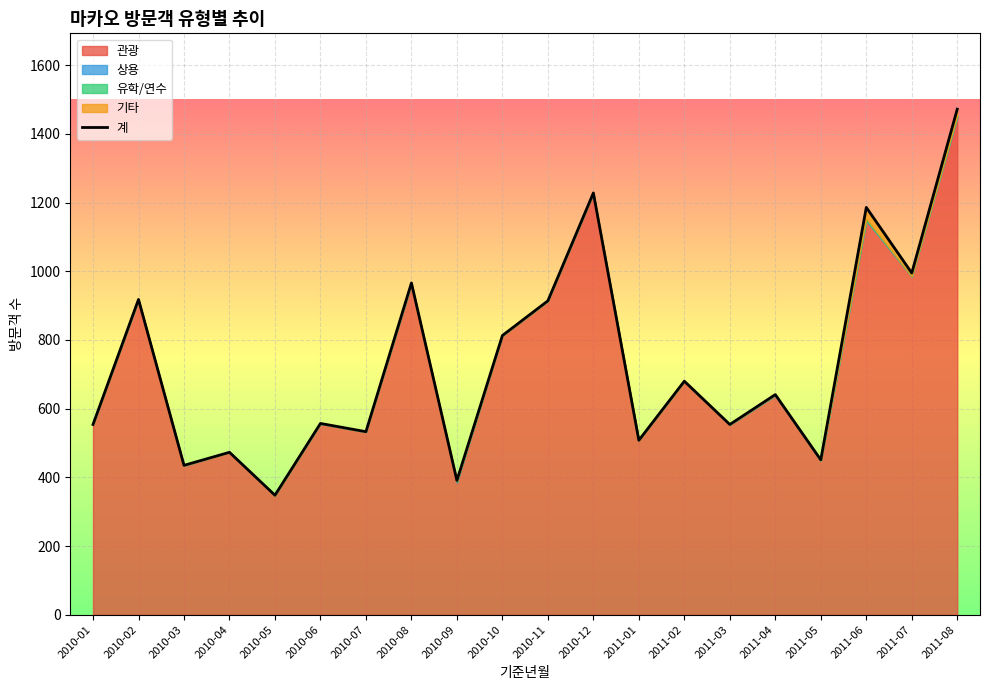

List the labels in order of value, smallest first.

2010-05, 2010-09, 2010-03, 2011-05, 2010-04, 2011-01, 2010-07, 2010-01, 2011-03, 2010-06, 2011-04, 2011-02, 2010-10, 2010-11, 2010-02, 2010-08, 2011-07, 2011-06, 2010-12, 2011-08